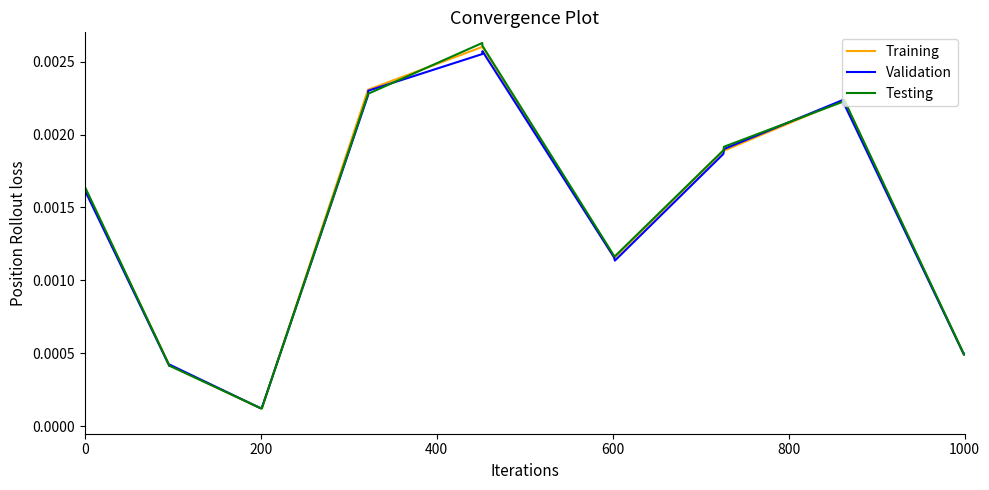

Which series has the largest range (max minus min)?

Testing